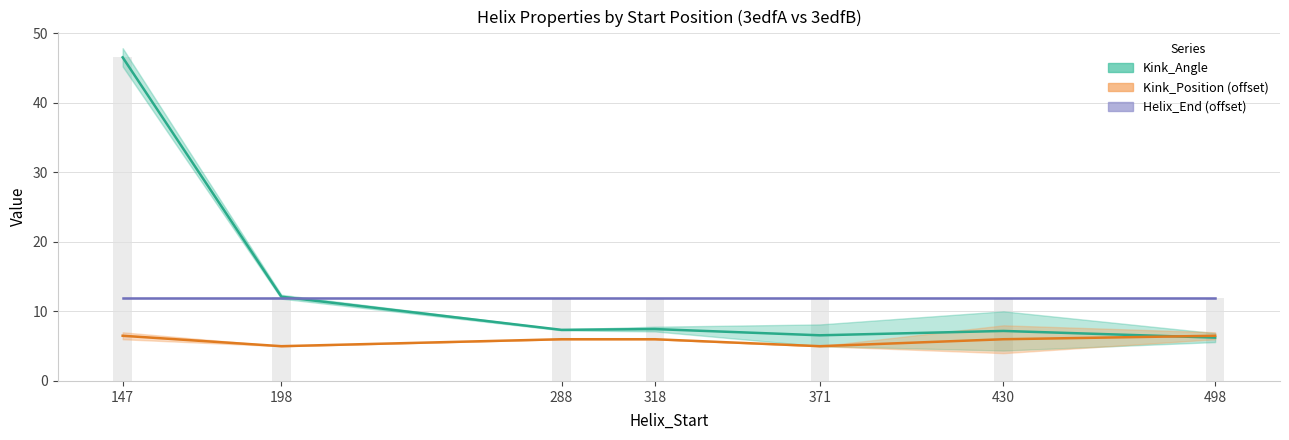

Is it true that Kink_Angle equals 3.7 at 288?

False